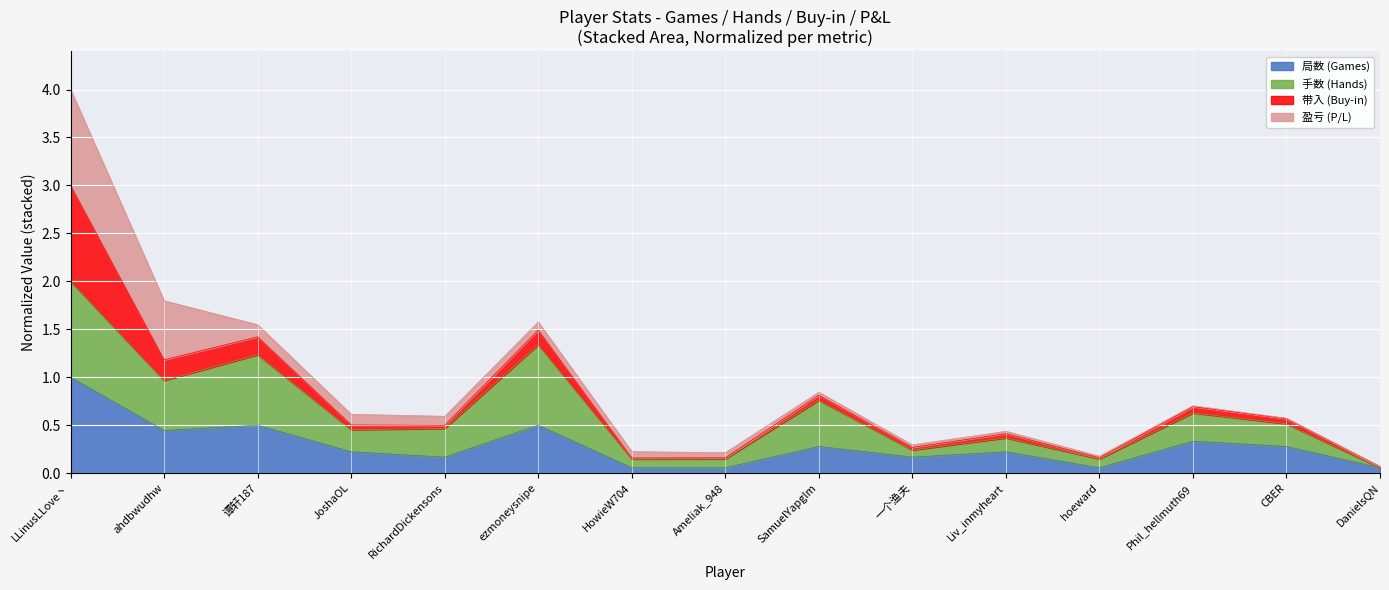

List the labels in order of 局数 (Games) value, smallest first.

HowieW704, Ameliak_948, hoeward, DanielsQN, RichardDickensons, 一个渔夫, JoshaOL, Liv_inmyheart, SamuelYapglm, CBER, Phil_hellmuth69, ahdbwudhw, 谭轩187, ezmoneysnipe, LLinusLLove丶